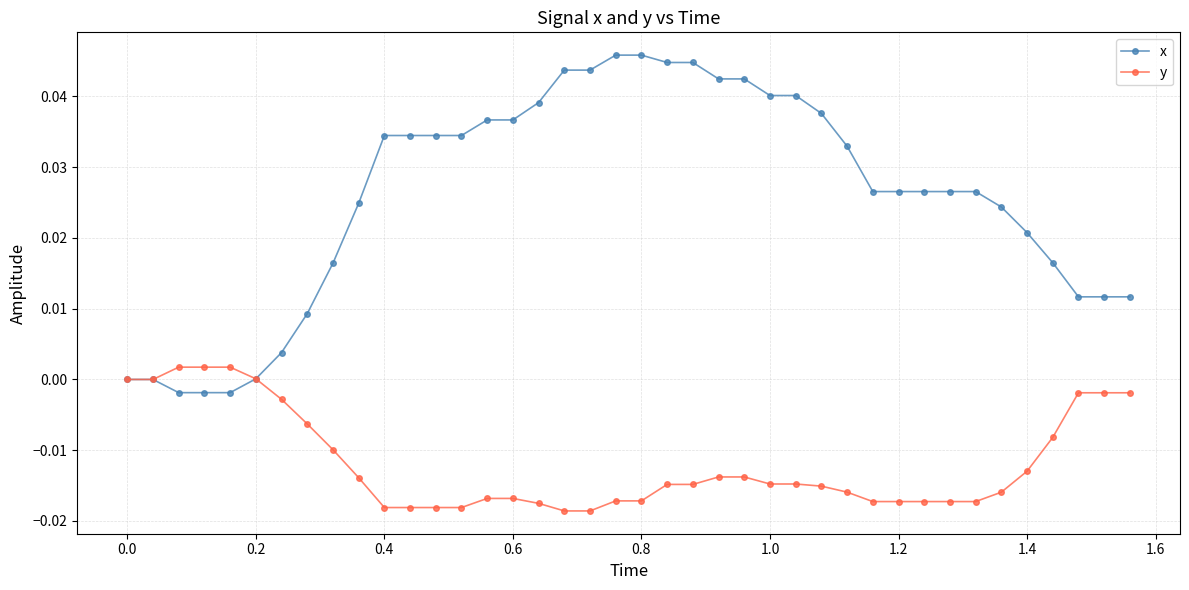

Which series has the largest total across all categories?

x